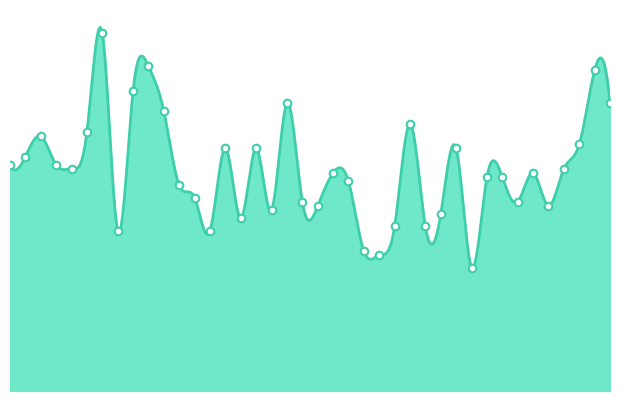

What is the change in value from 2018-05-20 to 2018-06-17?

-9.0